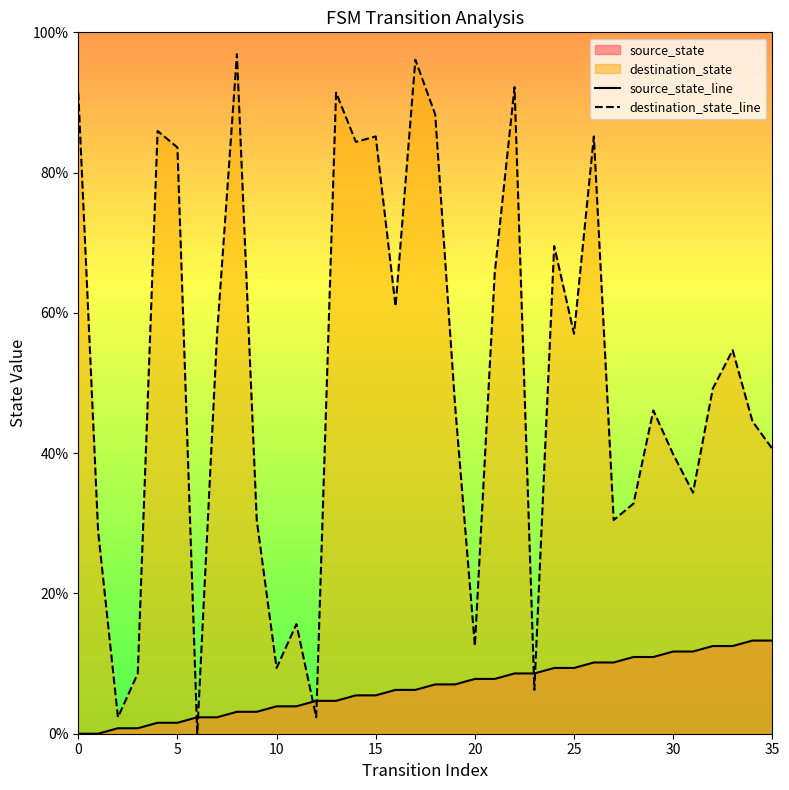

True or false: source_state_line has more than 0 interior local peaks.

False